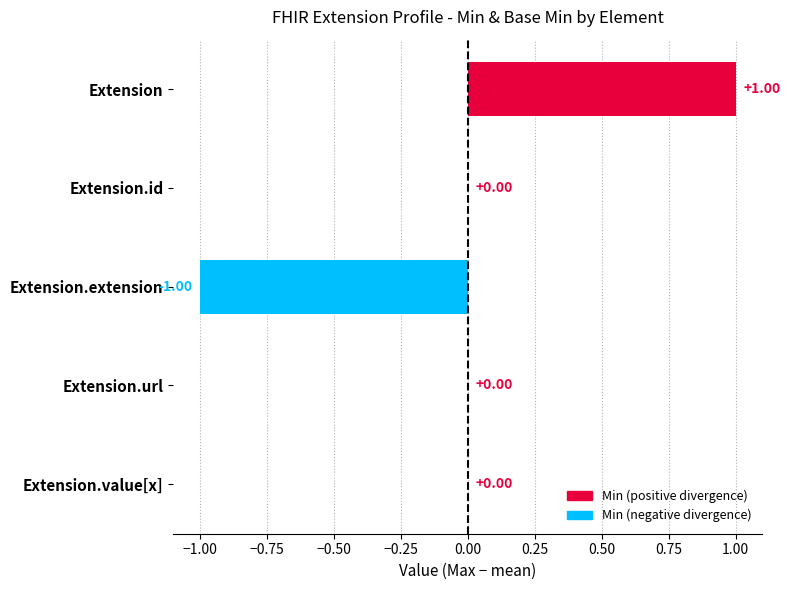

What is the label of the 5th bar from the left?

Extension.value[x]